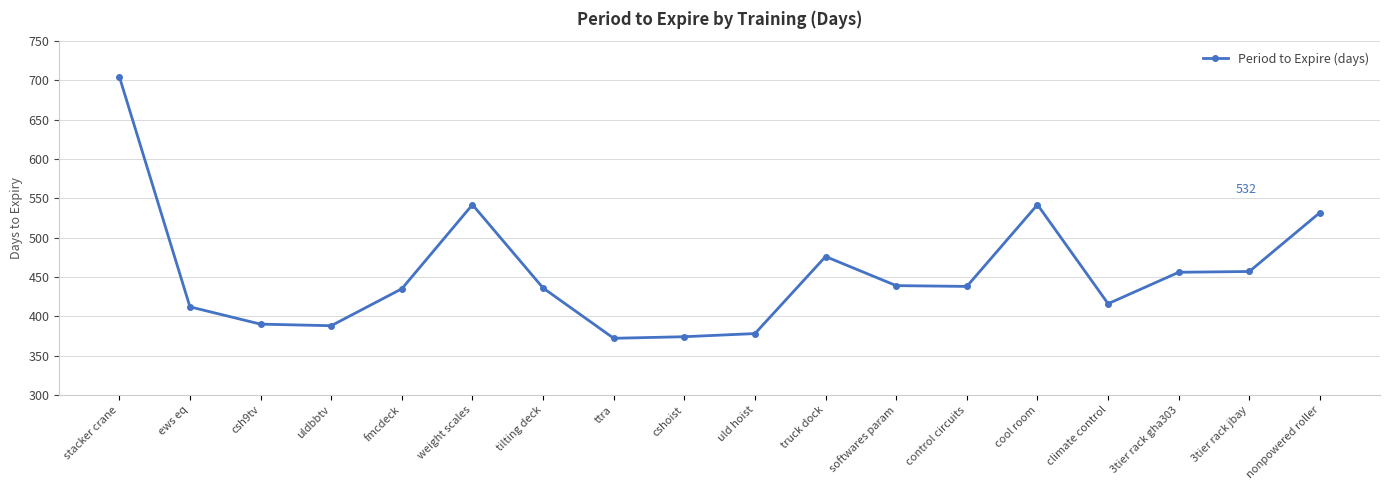

Does the chart display data point markers on the line(s)?

Yes